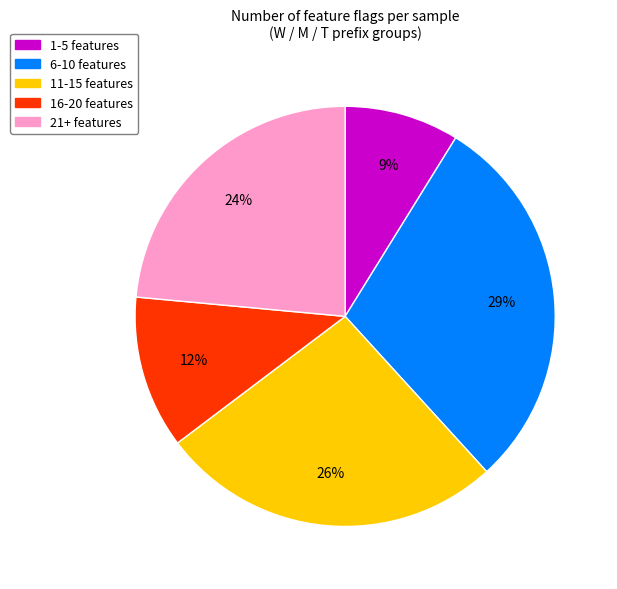

To the nearest percent, what is the average slice percentage?

20%